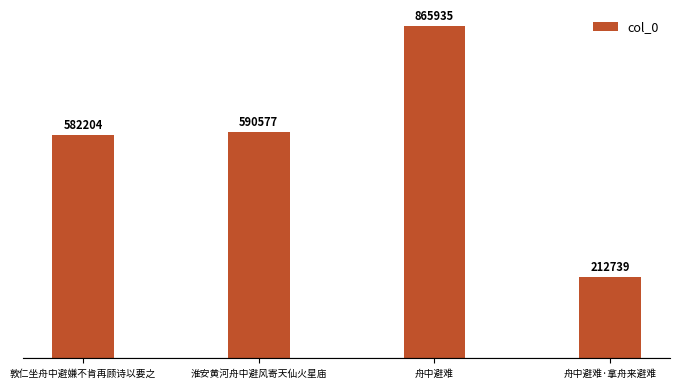

What is the difference between the values at 舟中避难 and 敦仁坐舟中避嫌不肯再顾诗以要之?

283731